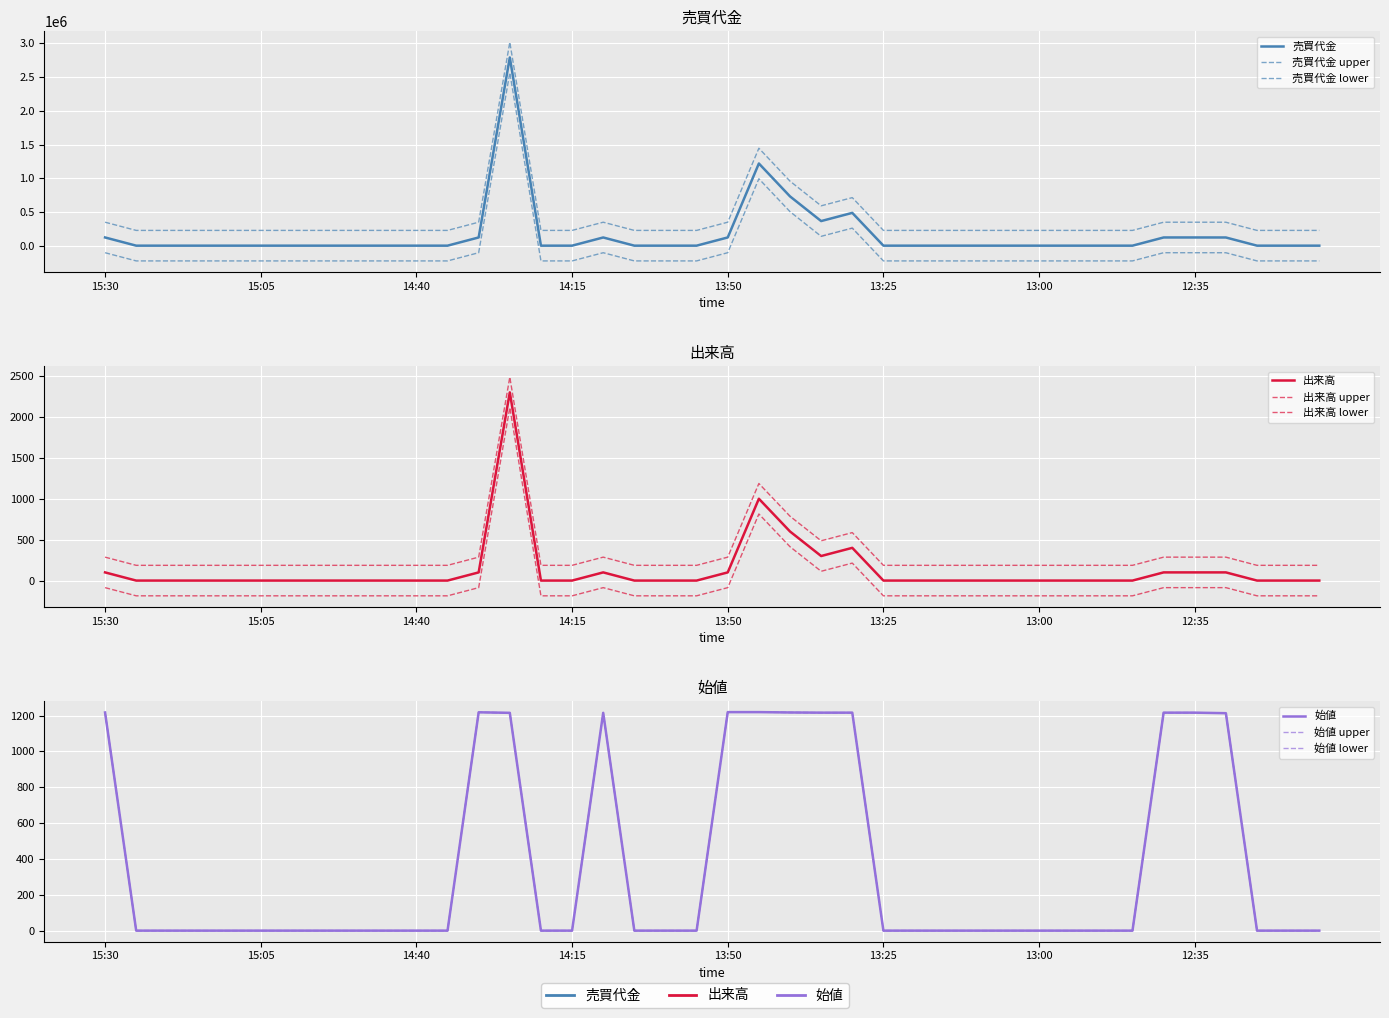

List the series in order of their peak value, highest first.

売買代金, 出来高, 始値